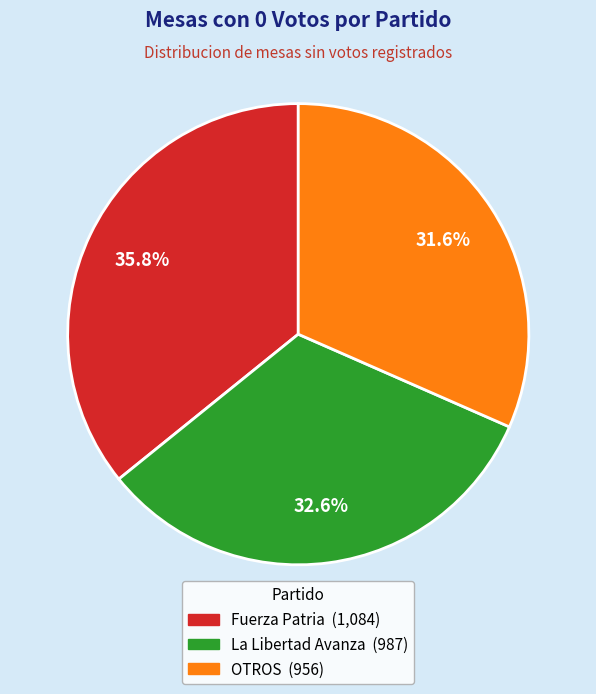

What is the largest slice in the pie chart?

Fuerza Patria